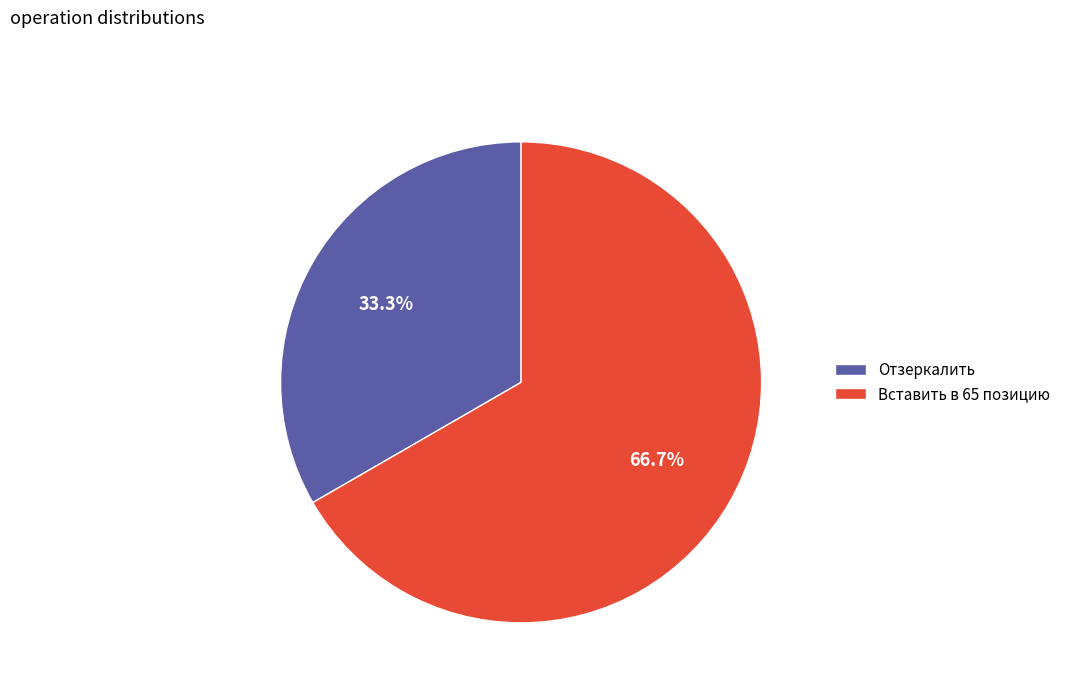

How many slices are in this pie chart?

2